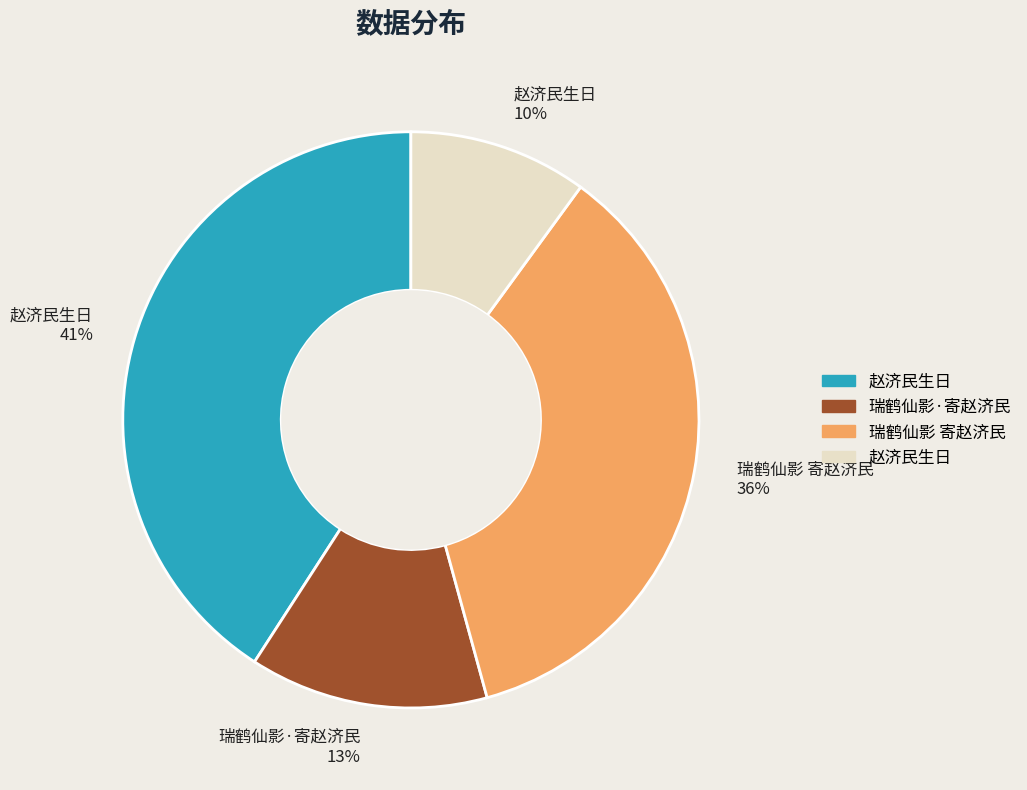

Which has a higher value, 瑞鹤仙影 寄赵济民 36% or 赵济民生日 41%?

赵济民生日 41%